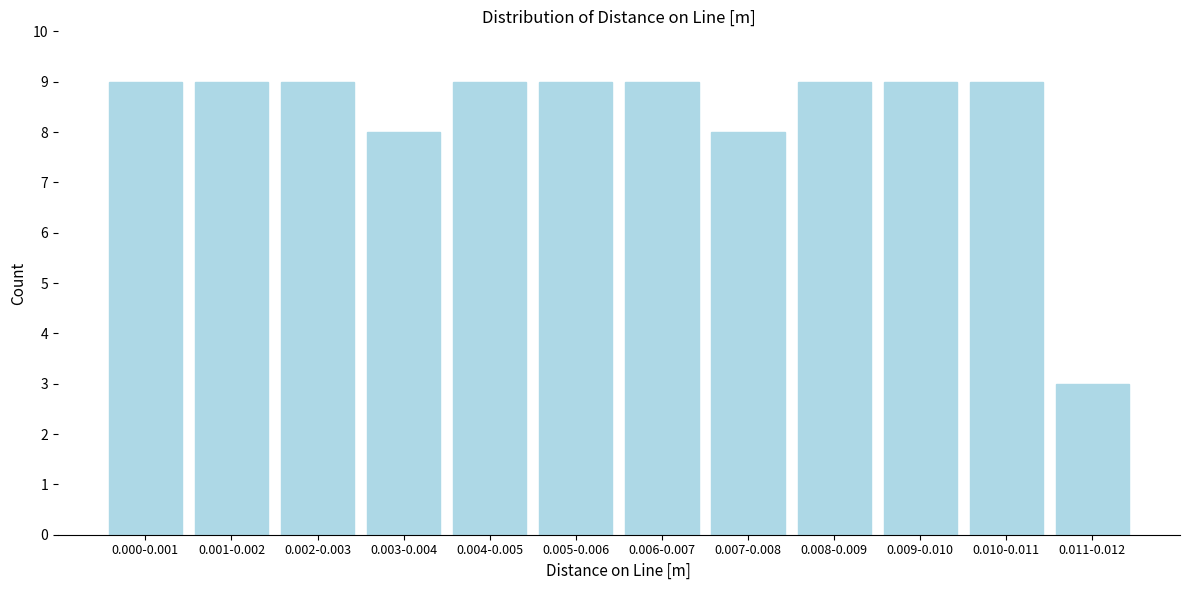

Reading right to left, list all the values displayed in this chart.

3	9	9	9	8	9	9	9	8	9	9	9